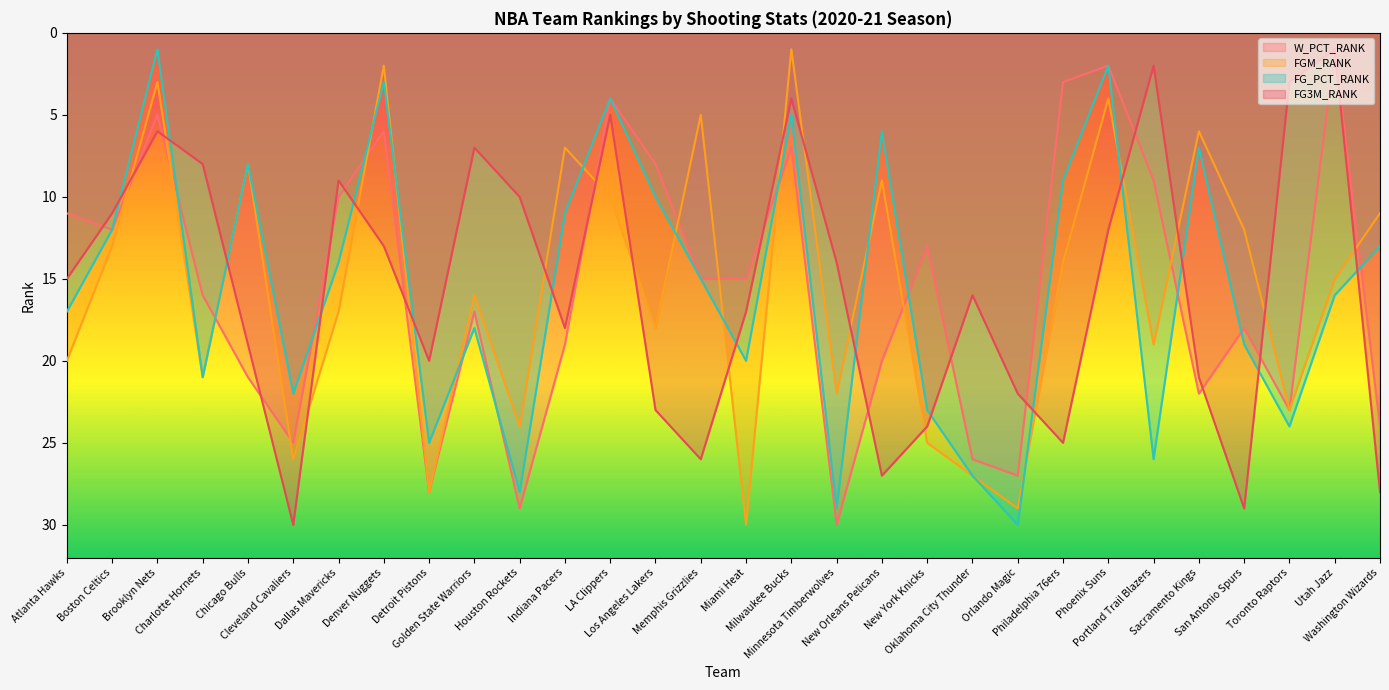

Where is the first local maximum for FG_PCT_RANK?

Charlotte Hornets